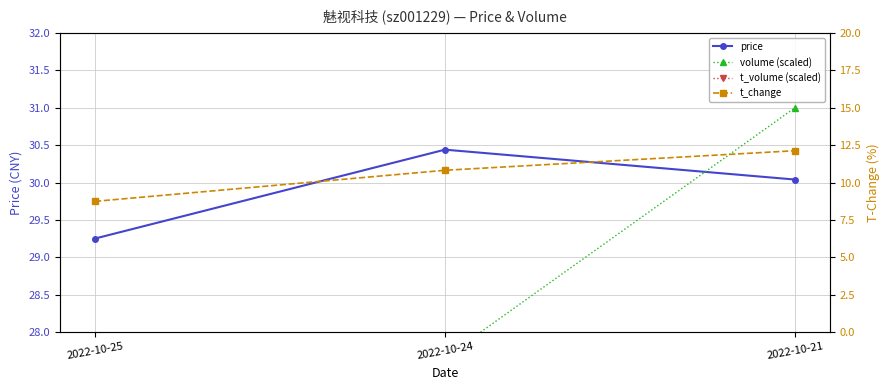

What is the lowest value of the price series?

29.2